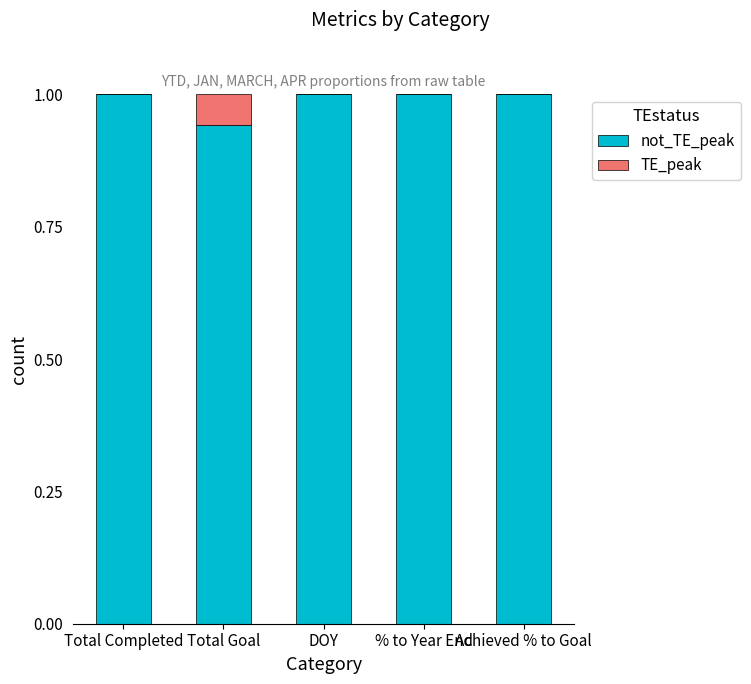

What is the total value across all series at DOY?

1.0